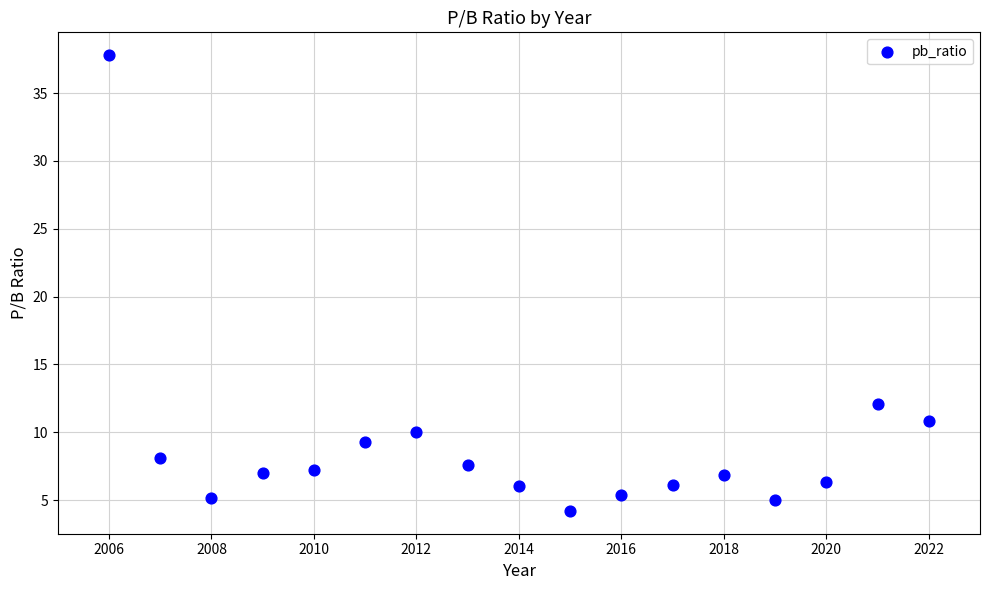

What Y value in the scatter plot is closest to 21?

12.1